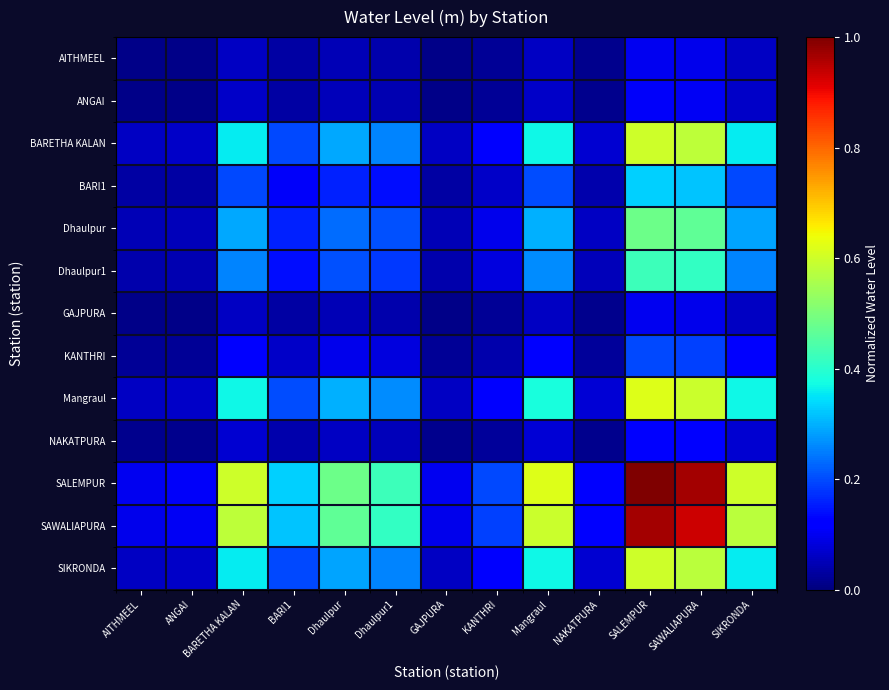

Reading left to right, transcribe all the data shown in this chart.

AITHMEEL: AITHMEEL=0.0	ANGAI=0.0	BARETHA KALAN=0.1	BARI1=0.0	Dhaulpur=0.0	Dhaulpur1=0.0	GAJPURA=0.0	KANTHRI=0.0	Mangraul=0.1	NAKATPURA=0.0	SALEMPUR=0.1	SAWALIAPURA=0.1	SIKRONDA=0.1
ANGAI: AITHMEEL=0.0	ANGAI=0.0	BARETHA KALAN=0.1	BARI1=0.0	Dhaulpur=0.1	Dhaulpur1=0.0	GAJPURA=0.0	KANTHRI=0.0	Mangraul=0.1	NAKATPURA=0.0	SALEMPUR=0.1	SAWALIAPURA=0.1	SIKRONDA=0.1
BARETHA KALAN: AITHMEEL=0.1	ANGAI=0.1	BARETHA KALAN=0.4	BARI1=0.2	Dhaulpur=0.3	Dhaulpur1=0.3	GAJPURA=0.1	KANTHRI=0.1	Mangraul=0.4	NAKATPURA=0.1	SALEMPUR=0.6	SAWALIAPURA=0.6	SIKRONDA=0.4
BARI1: AITHMEEL=0.0	ANGAI=0.0	BARETHA KALAN=0.2	BARI1=0.1	Dhaulpur=0.2	Dhaulpur1=0.1	GAJPURA=0.0	KANTHRI=0.1	Mangraul=0.2	NAKATPURA=0.0	SALEMPUR=0.3	SAWALIAPURA=0.3	SIKRONDA=0.2
Dhaulpur: AITHMEEL=0.0	ANGAI=0.1	BARETHA KALAN=0.3	BARI1=0.2	Dhaulpur=0.2	Dhaulpur1=0.2	GAJPURA=0.0	KANTHRI=0.1	Mangraul=0.3	NAKATPURA=0.1	SALEMPUR=0.5	SAWALIAPURA=0.5	SIKRONDA=0.3
Dhaulpur1: AITHMEEL=0.0	ANGAI=0.0	BARETHA KALAN=0.3	BARI1=0.1	Dhaulpur=0.2	Dhaulpur1=0.2	GAJPURA=0.0	KANTHRI=0.1	Mangraul=0.3	NAKATPURA=0.1	SALEMPUR=0.4	SAWALIAPURA=0.4	SIKRONDA=0.3
GAJPURA: AITHMEEL=0.0	ANGAI=0.0	BARETHA KALAN=0.1	BARI1=0.0	Dhaulpur=0.0	Dhaulpur1=0.0	GAJPURA=0.0	KANTHRI=0.0	Mangraul=0.1	NAKATPURA=0.0	SALEMPUR=0.1	SAWALIAPURA=0.1	SIKRONDA=0.1
KANTHRI: AITHMEEL=0.0	ANGAI=0.0	BARETHA KALAN=0.1	BARI1=0.1	Dhaulpur=0.1	Dhaulpur1=0.1	GAJPURA=0.0	KANTHRI=0.0	Mangraul=0.1	NAKATPURA=0.0	SALEMPUR=0.2	SAWALIAPURA=0.2	SIKRONDA=0.1
Mangraul: AITHMEEL=0.1	ANGAI=0.1	BARETHA KALAN=0.4	BARI1=0.2	Dhaulpur=0.3	Dhaulpur1=0.3	GAJPURA=0.1	KANTHRI=0.1	Mangraul=0.4	NAKATPURA=0.1	SALEMPUR=0.6	SAWALIAPURA=0.6	SIKRONDA=0.4
NAKATPURA: AITHMEEL=0.0	ANGAI=0.0	BARETHA KALAN=0.1	BARI1=0.0	Dhaulpur=0.1	Dhaulpur1=0.1	GAJPURA=0.0	KANTHRI=0.0	Mangraul=0.1	NAKATPURA=0.0	SALEMPUR=0.1	SAWALIAPURA=0.1	SIKRONDA=0.1
SALEMPUR: AITHMEEL=0.1	ANGAI=0.1	BARETHA KALAN=0.6	BARI1=0.3	Dhaulpur=0.5	Dhaulpur1=0.4	GAJPURA=0.1	KANTHRI=0.2	Mangraul=0.6	NAKATPURA=0.1	SALEMPUR=1.0	SAWALIAPURA=1.0	SIKRONDA=0.6
SAWALIAPURA: AITHMEEL=0.1	ANGAI=0.1	BARETHA KALAN=0.6	BARI1=0.3	Dhaulpur=0.5	Dhaulpur1=0.4	GAJPURA=0.1	KANTHRI=0.2	Mangraul=0.6	NAKATPURA=0.1	SALEMPUR=1.0	SAWALIAPURA=0.9	SIKRONDA=0.6
SIKRONDA: AITHMEEL=0.1	ANGAI=0.1	BARETHA KALAN=0.4	BARI1=0.2	Dhaulpur=0.3	Dhaulpur1=0.3	GAJPURA=0.1	KANTHRI=0.1	Mangraul=0.4	NAKATPURA=0.1	SALEMPUR=0.6	SAWALIAPURA=0.6	SIKRONDA=0.4